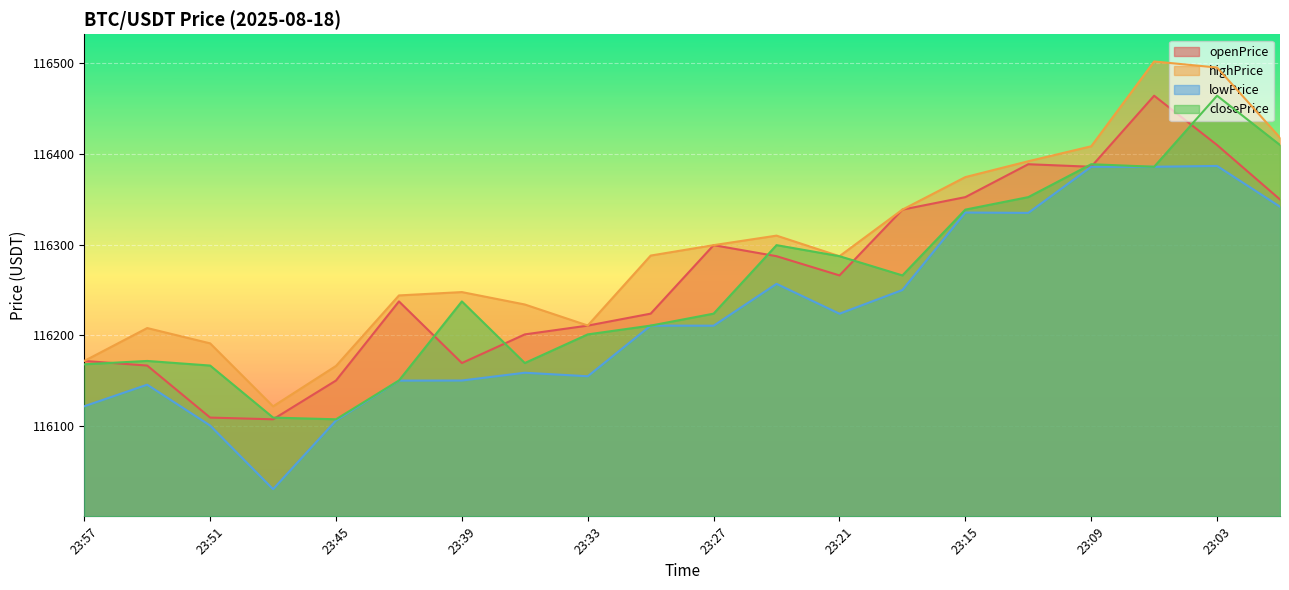

What is the spread (max minus min) of values at 23:42?

94.0